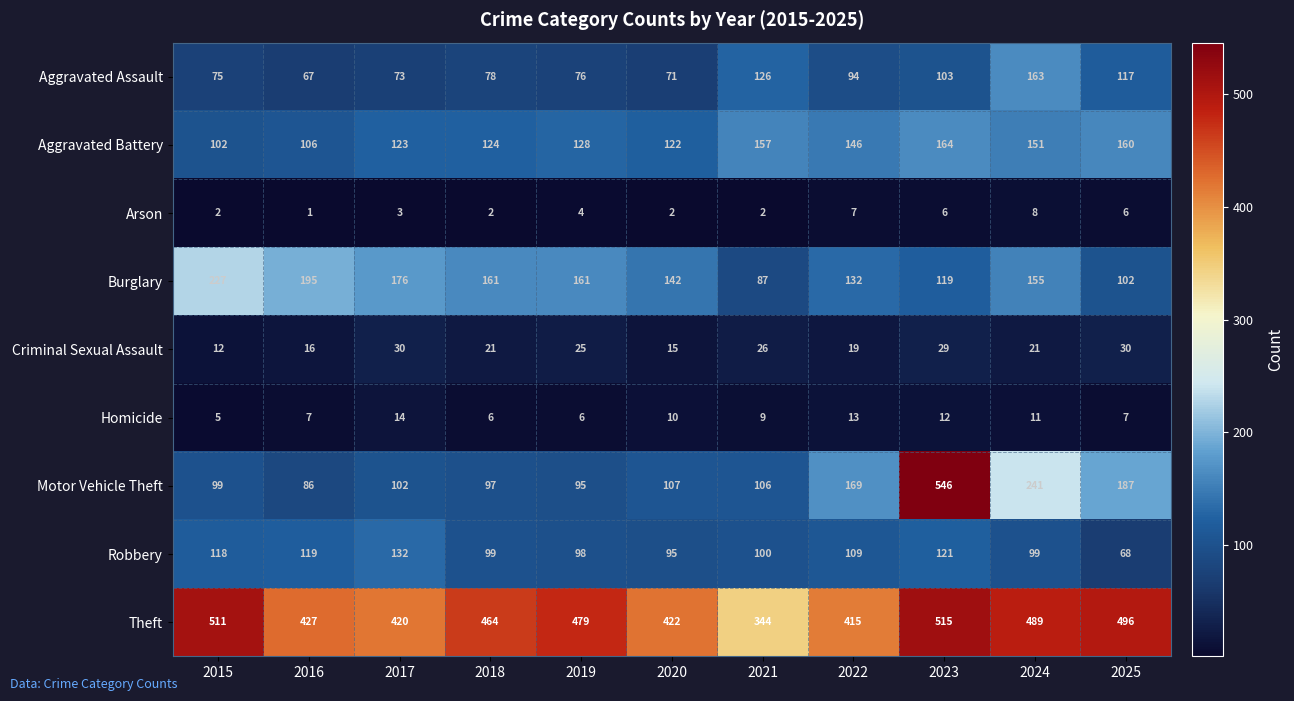

Rank the series by their maximum value, from highest to lowest.

Motor Vehicle Theft, Theft, Burglary, Aggravated Battery, Aggravated Assault, Robbery, Criminal Sexual Assault, Homicide, Arson